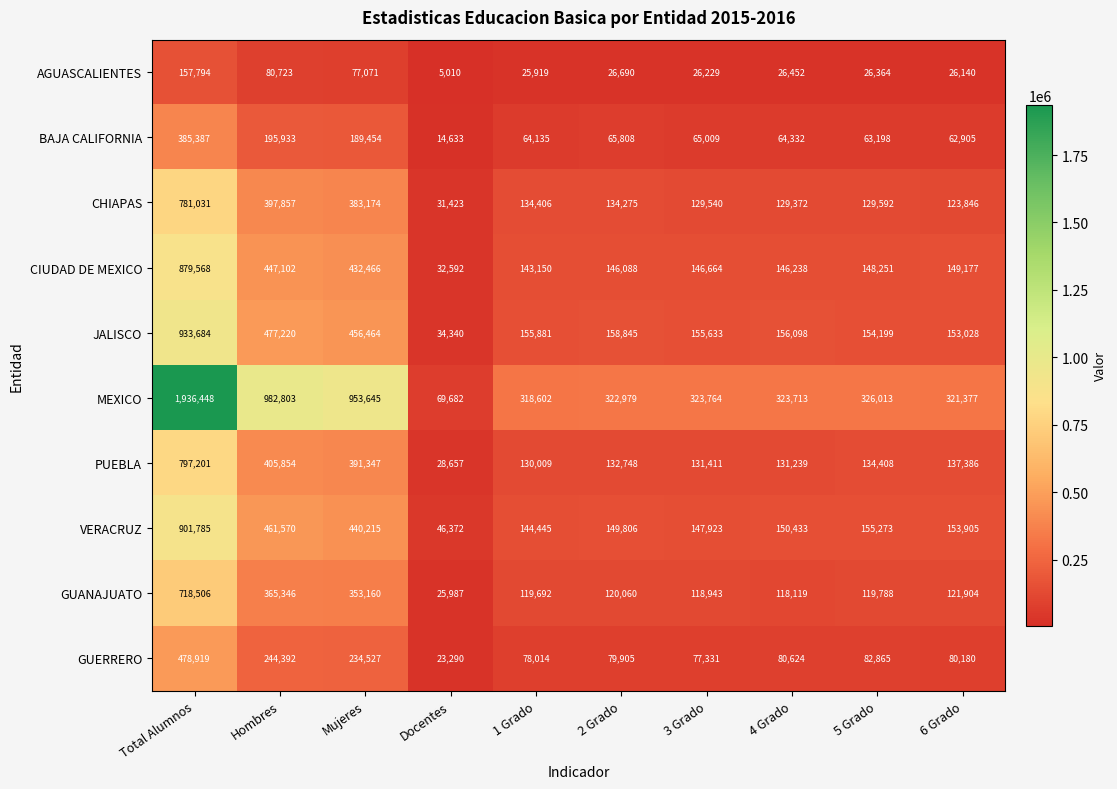

What is the difference between the CHIAPAS values at Total Alumnos and Docentes?

749608